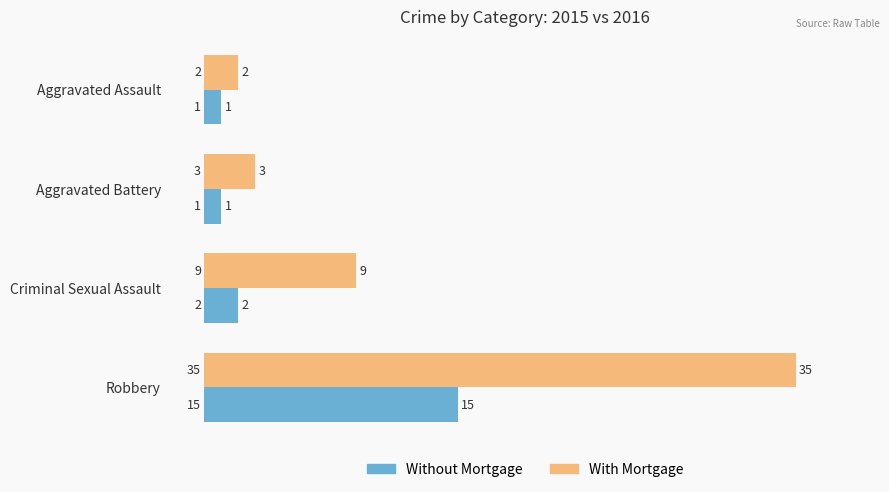

Which series has the largest range (max minus min)?

With Mortgage